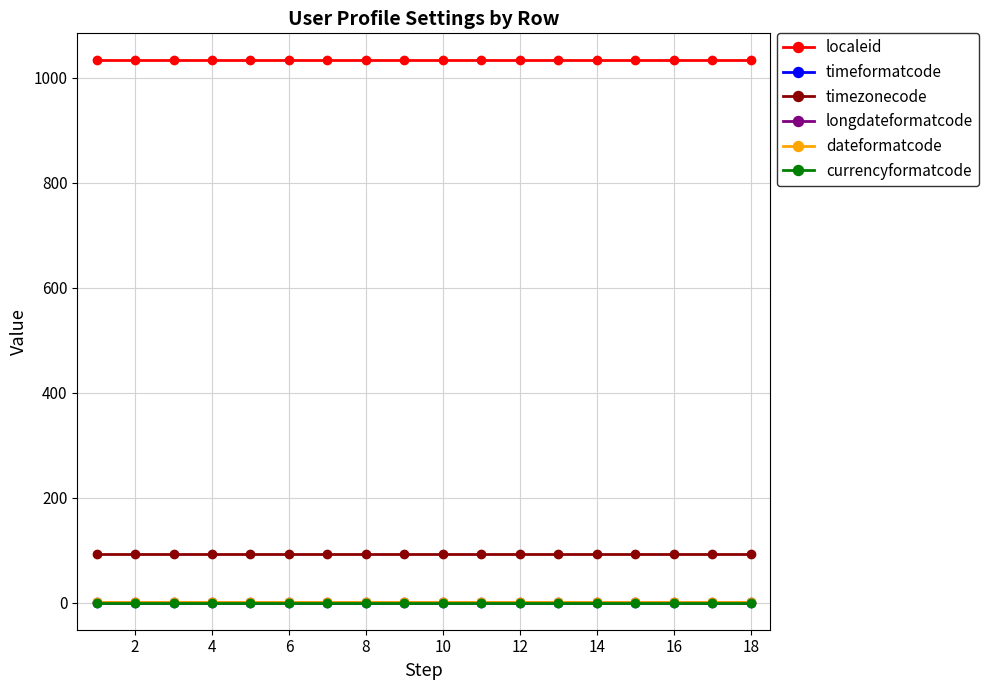

How many lines are shown in the chart?

6